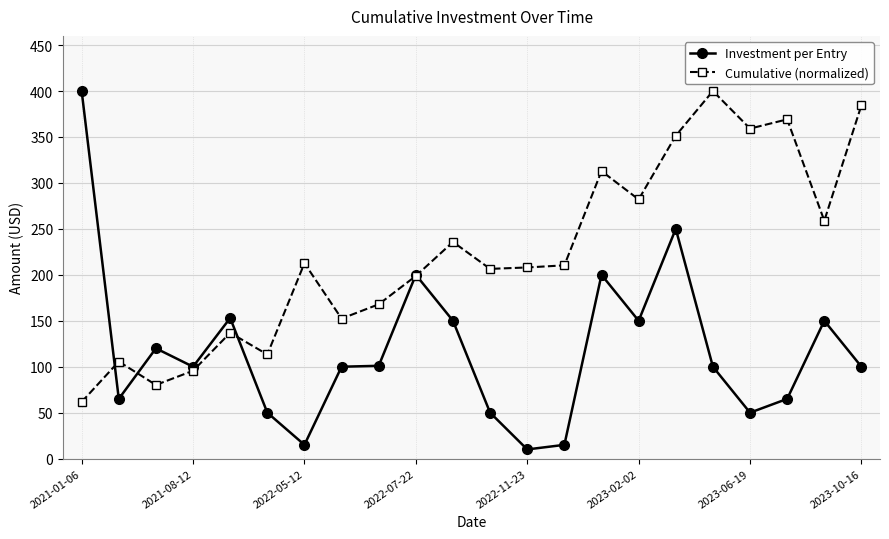

Which series has the largest range (max minus min)?

Investment per Entry